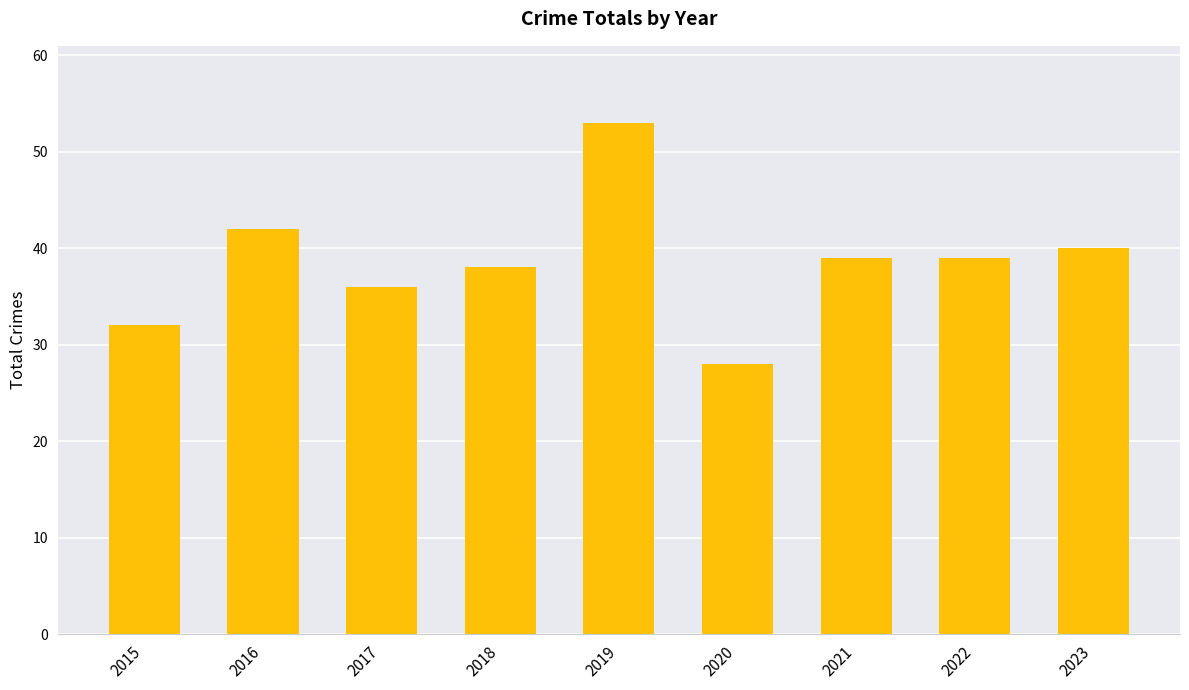

What is the difference between the maximum and minimum values?

25